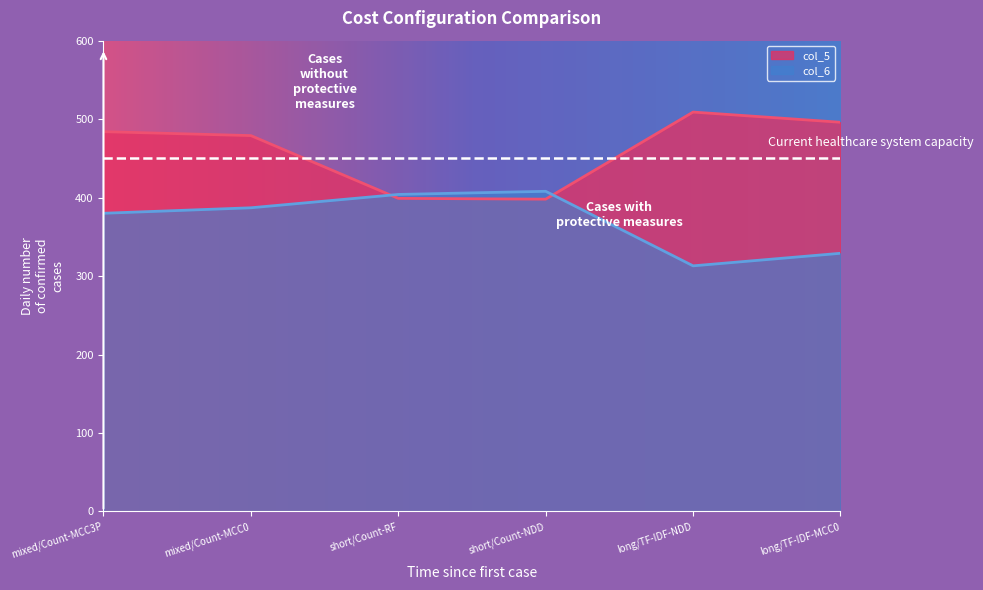

At which category does col_6 reach its first local peak?

short/Count-NDD